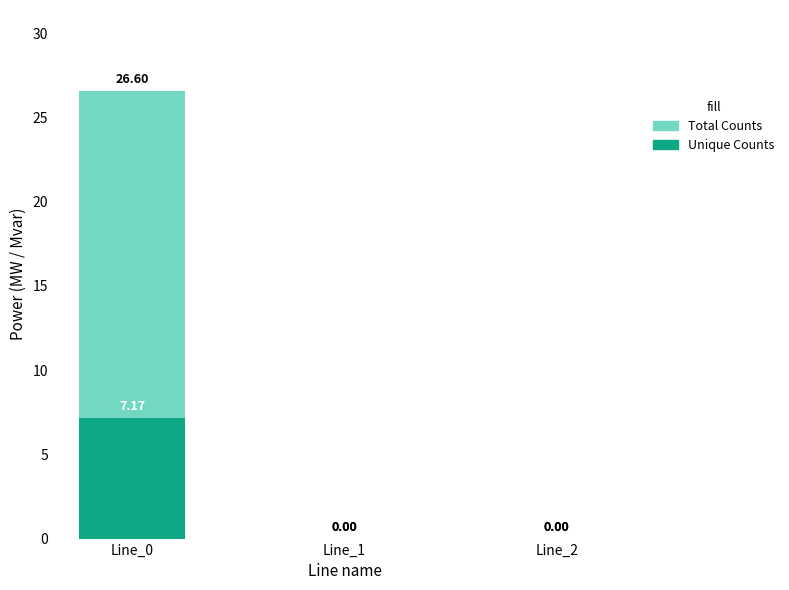

What is the sum of all Unique Counts values?

7.2